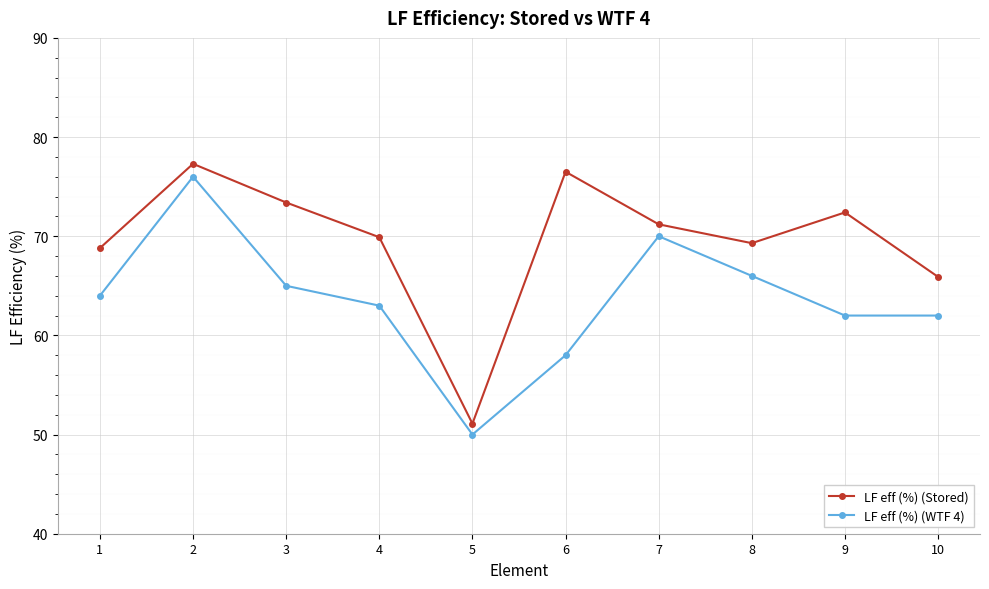

Where is the first local maximum for LF eff (%) (Stored)?

2